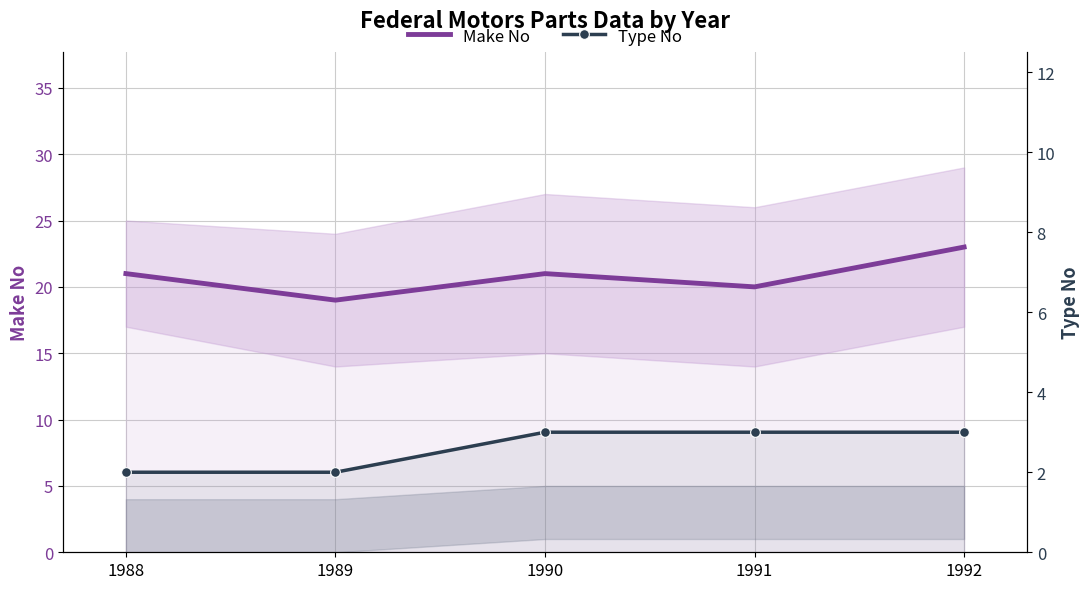

Reading right to left, what are all the values shown in this chart?

Make No: 1992=23	1991=20	1990=21	1989=19	1988=21
Type No: 1992=3	1991=3	1990=3	1989=2	1988=2